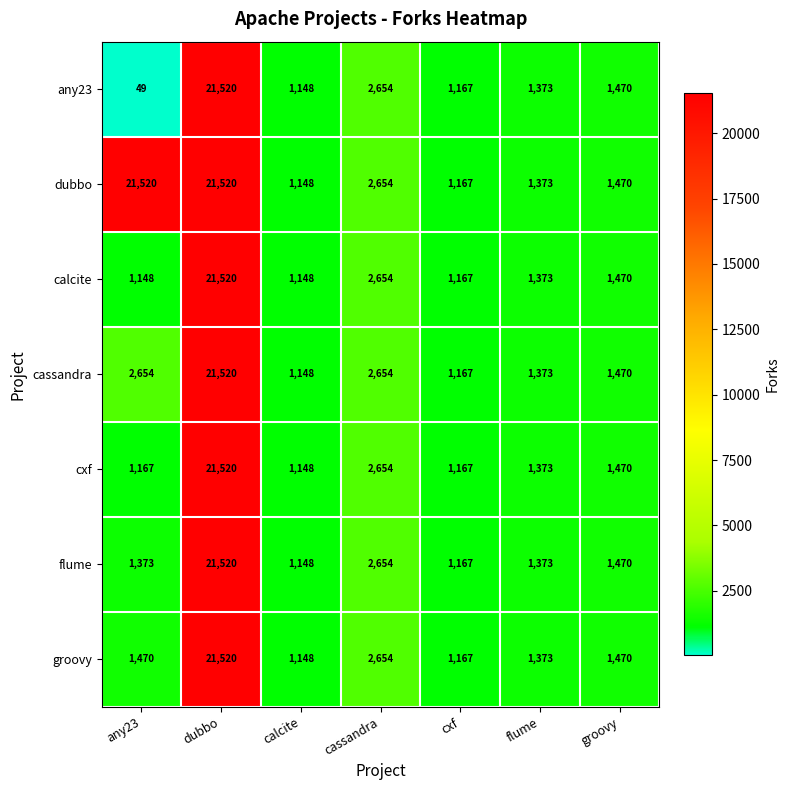

What is the difference between the flume values at cassandra and cxf?

1487